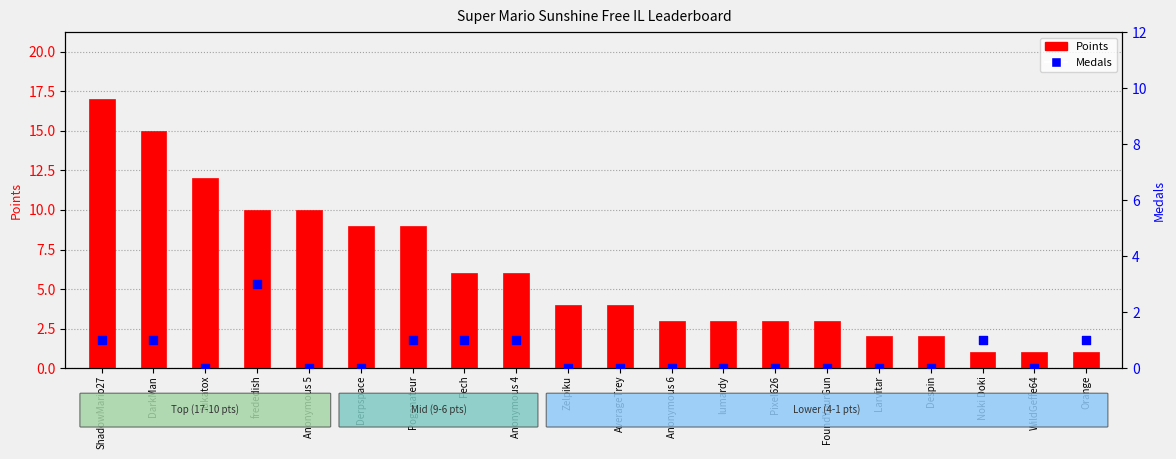

At which category is the sum across all series the highest?

ShadowMario27